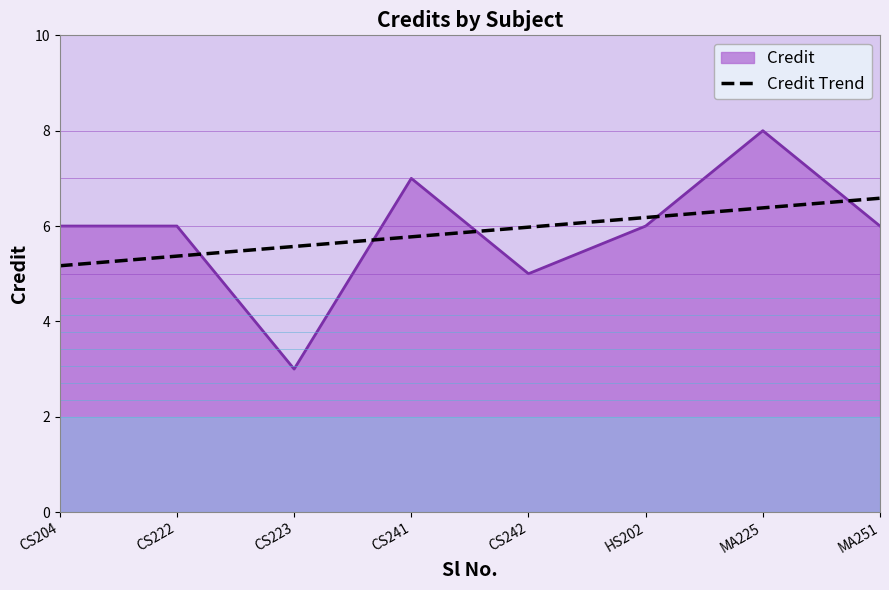

True or false: the data has more than 2 interior local peaks.

False